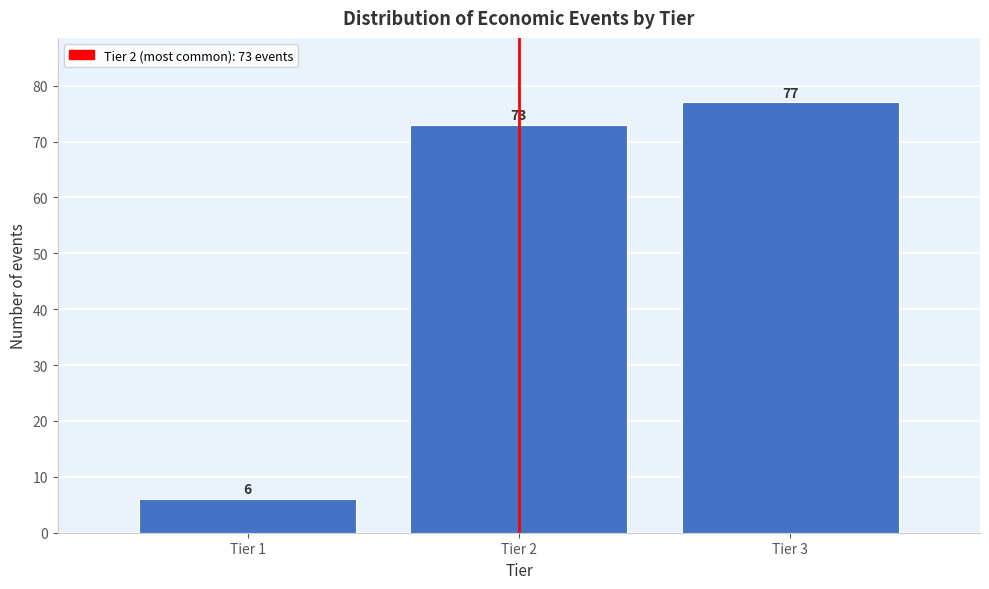

Reading right to left, extract all data points from this chart.

Tier 3=77	Tier 2=73	Tier 1=6